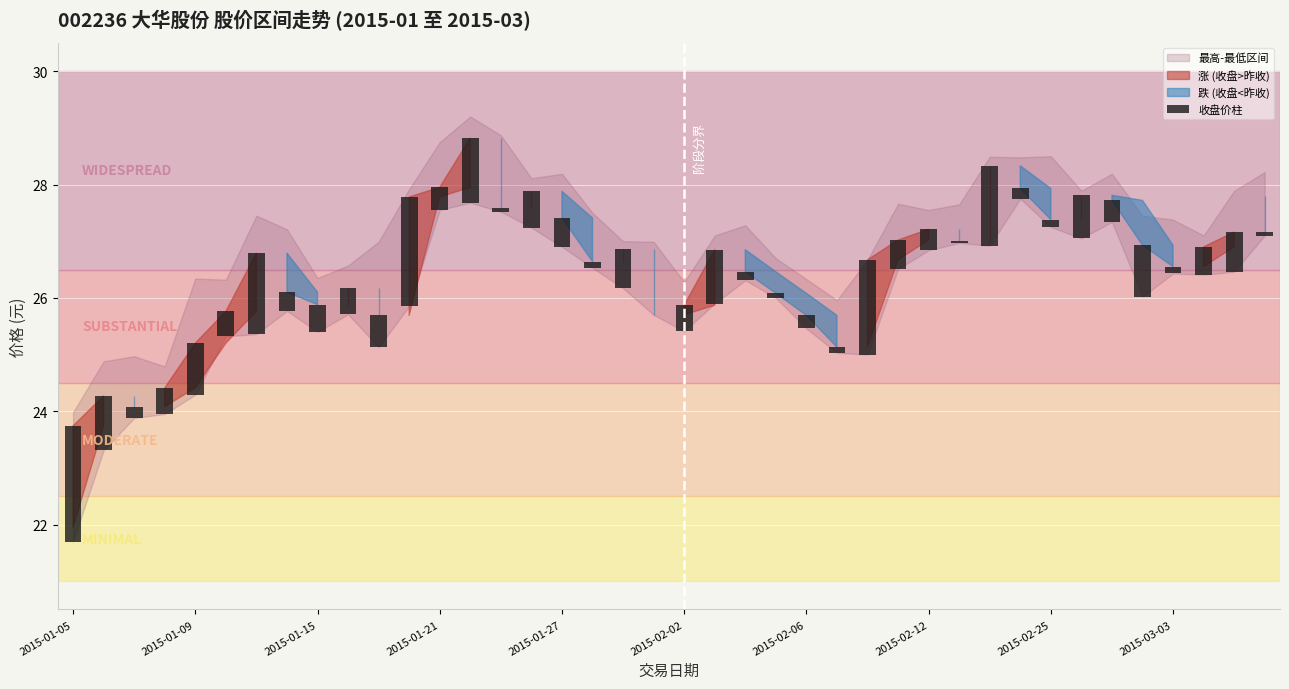

Where is the data nearest to the value 1?

2015-01-09